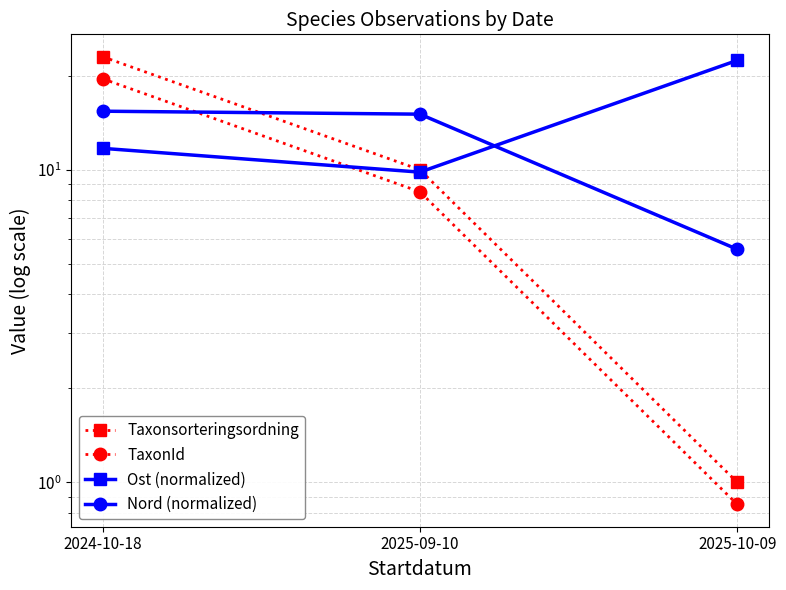

Rank the series by their maximum value, from highest to lowest.

Taxonsorteringsordning, Ost (normalized), TaxonId, Nord (normalized)